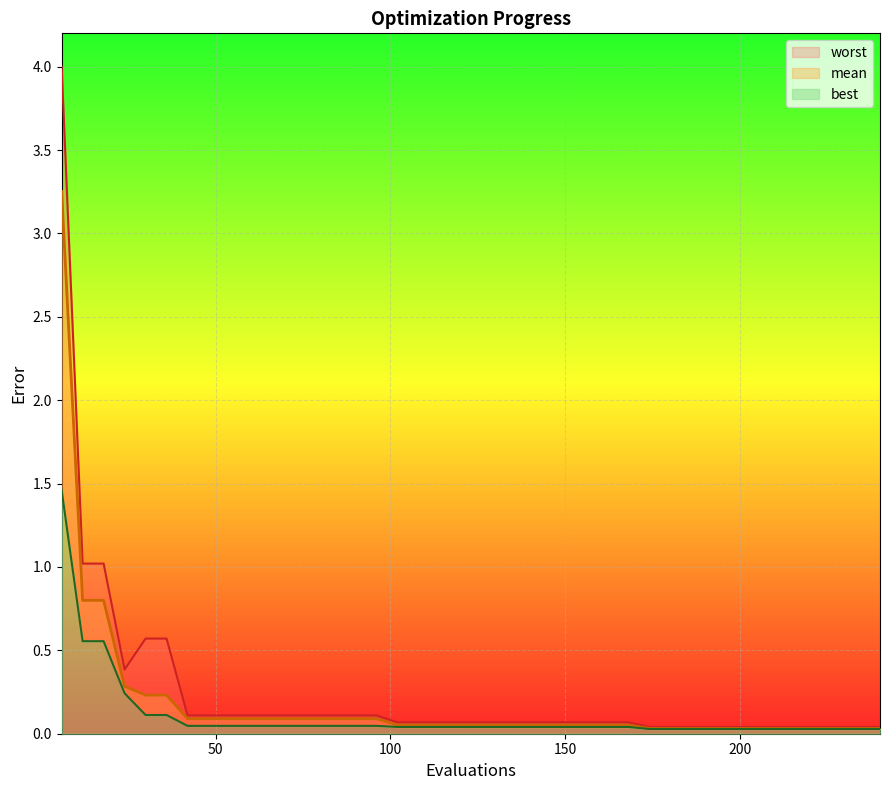

What is the value of the mean point at the 26th from the left?

0.1